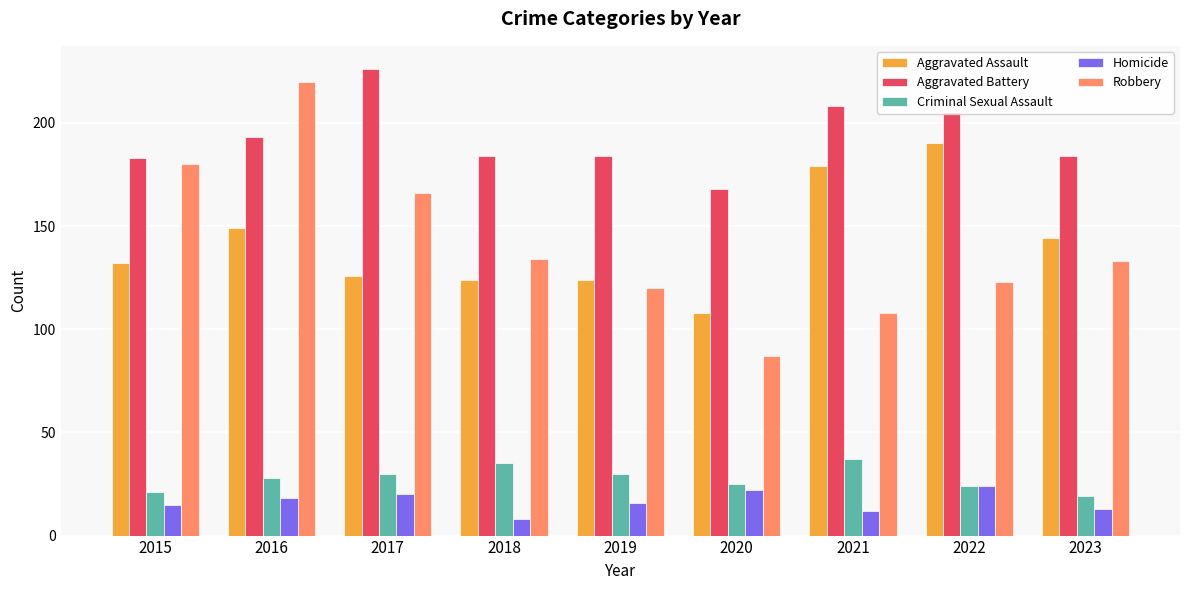

Which label corresponds to the largest value in the chart?

2017